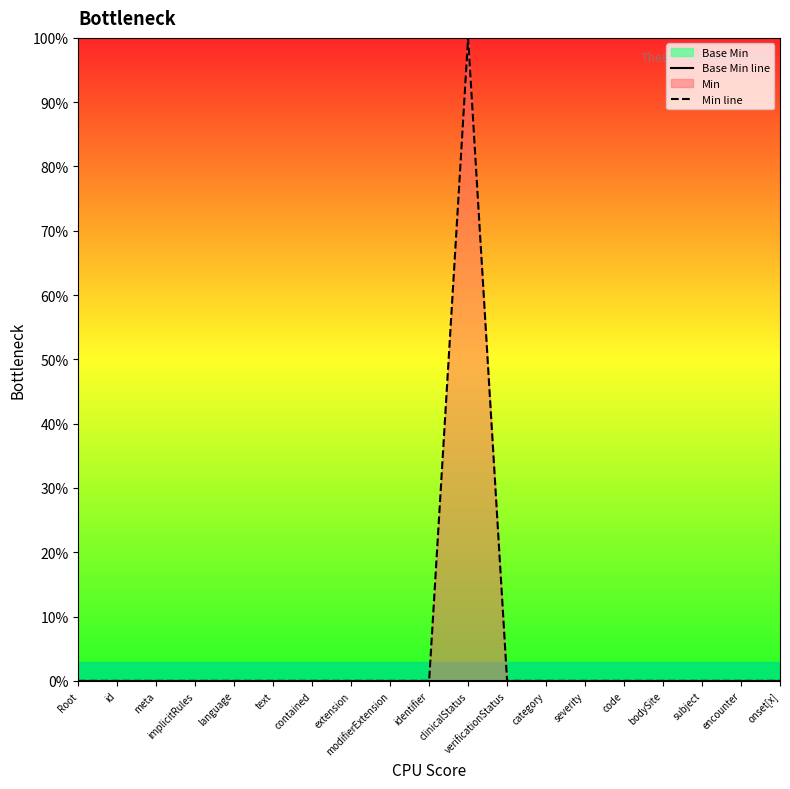

At which label does Base Min line reach its minimum?

Root